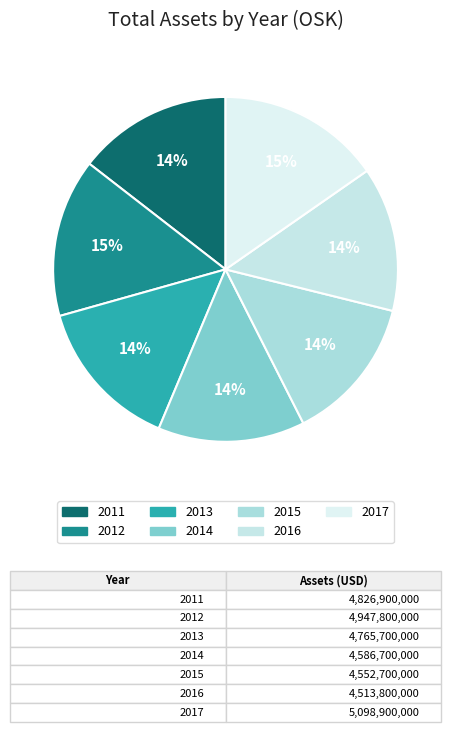

To the nearest percent, what is the combined percentage of 2017 and 2012?

30%